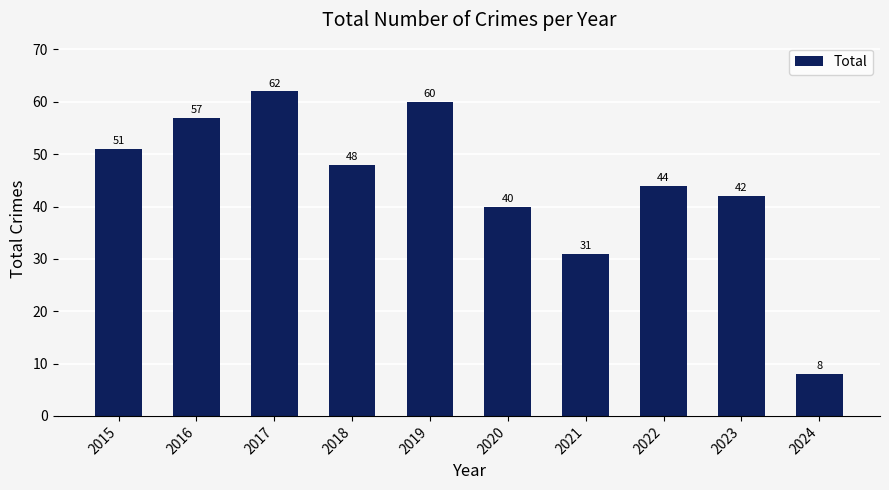

Read the value at 2016, to the nearest 10.

60